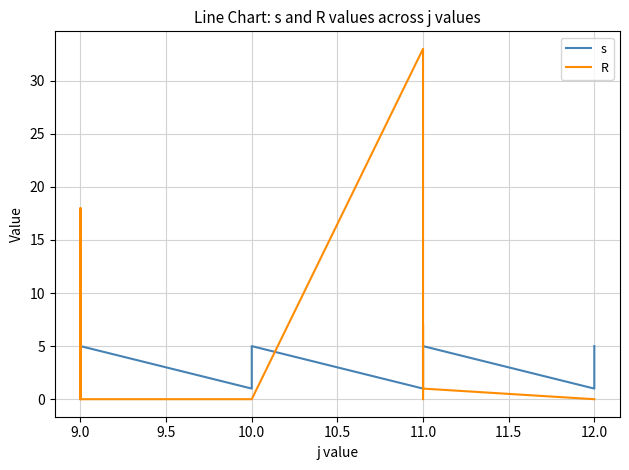

What is the value of the R point at the 11th from the left?

33